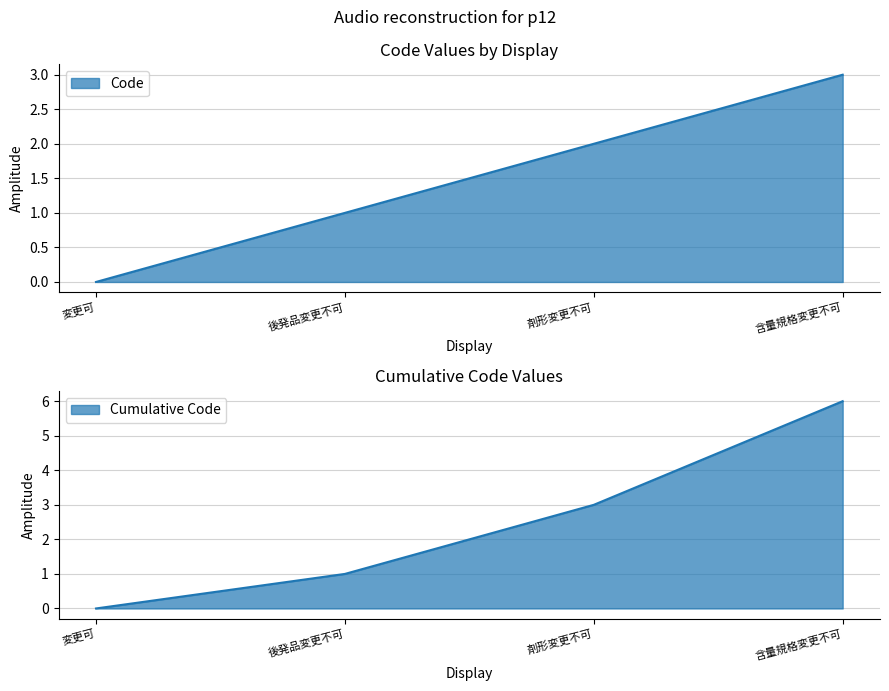

Rank the categories by value from highest to lowest.

含量規格変更不可, 剤形変更不可, 後発品変更不可, 変更可